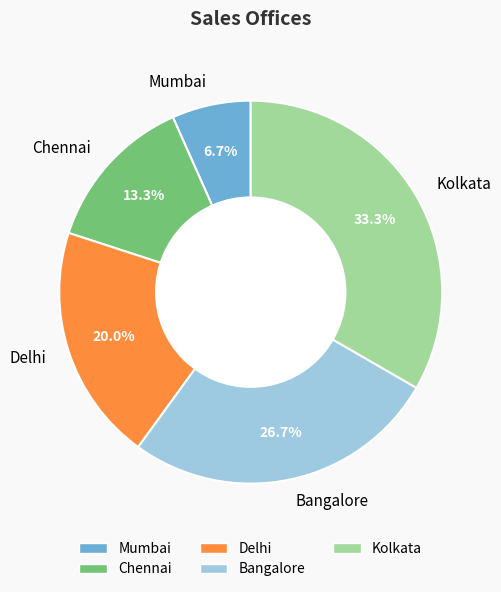

To the nearest percent, what percentage of the pie is Bangalore?

27%